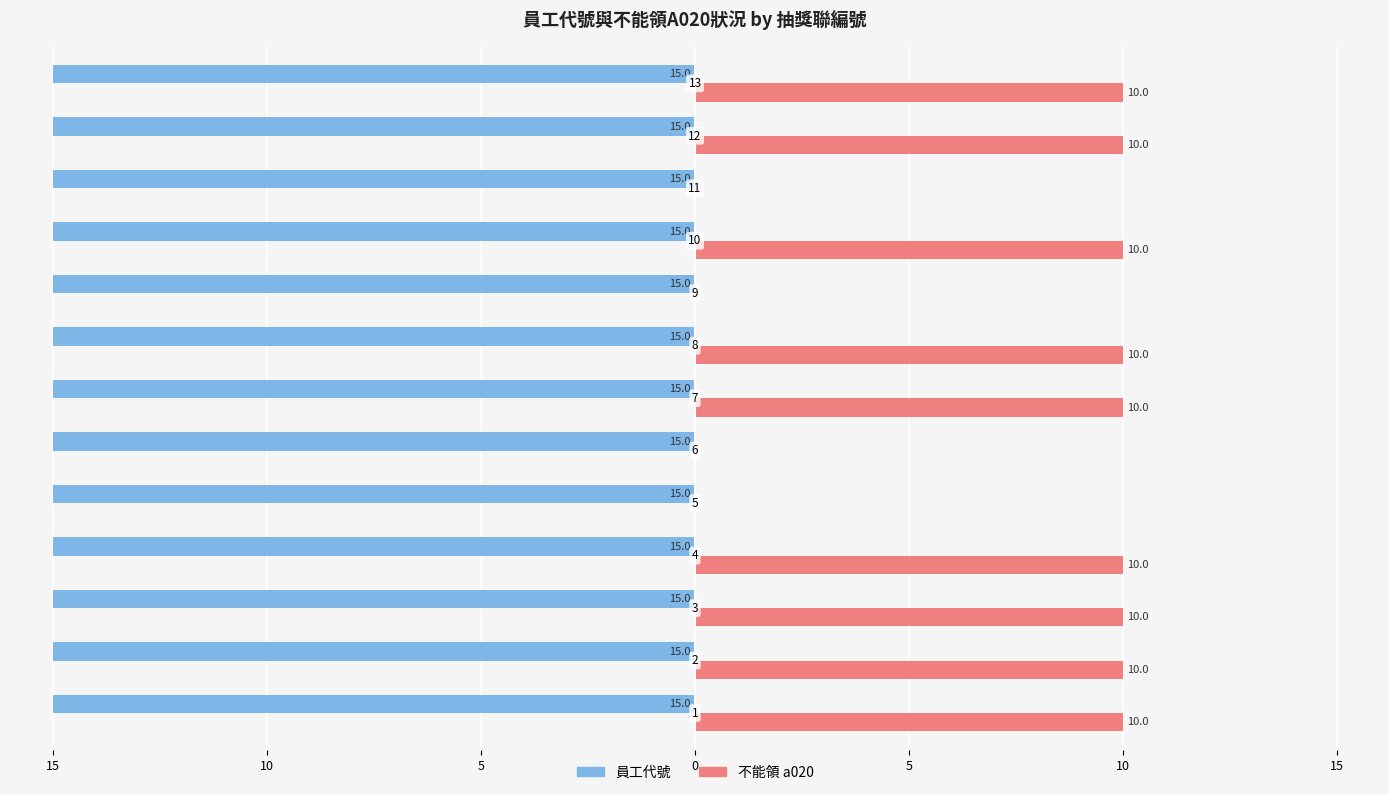

What is the label of the 13th bar from the right?

15